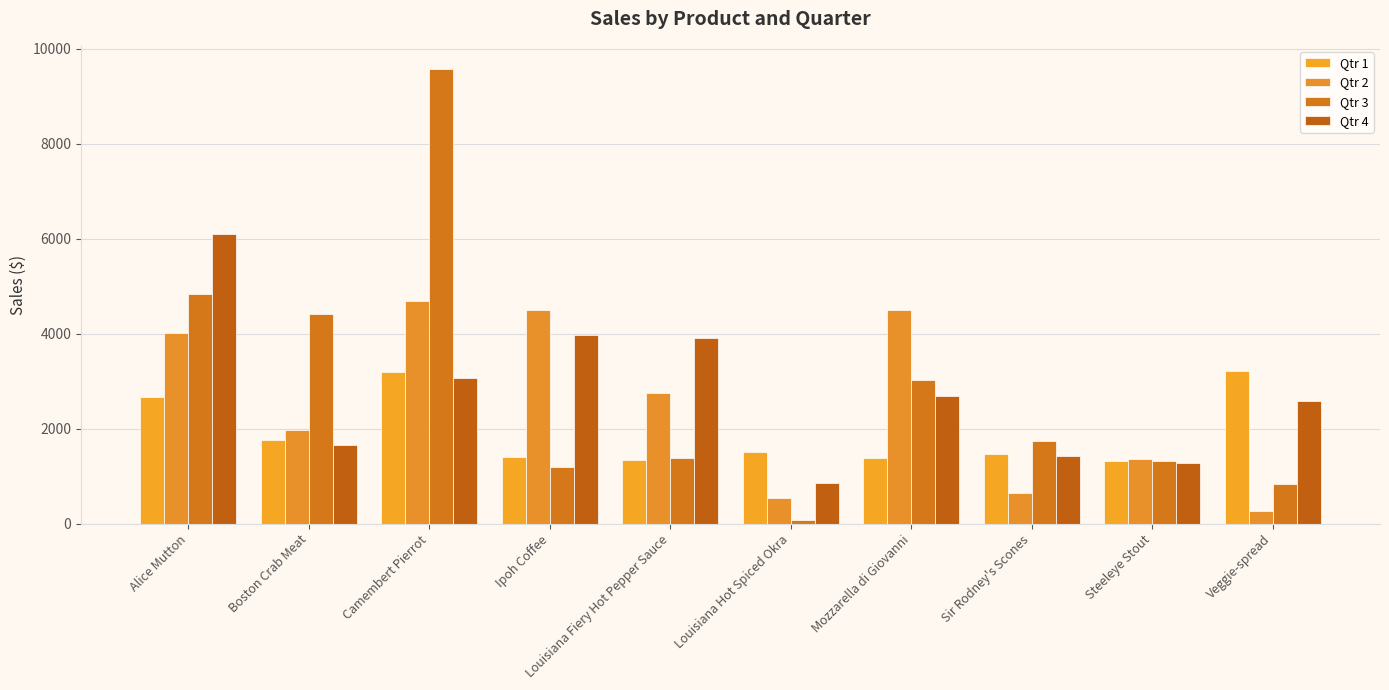

At Louisiana Fiery Hot Pepper Sauce, list the series in order from largest to smallest.

Qtr 4, Qtr 2, Qtr 3, Qtr 1